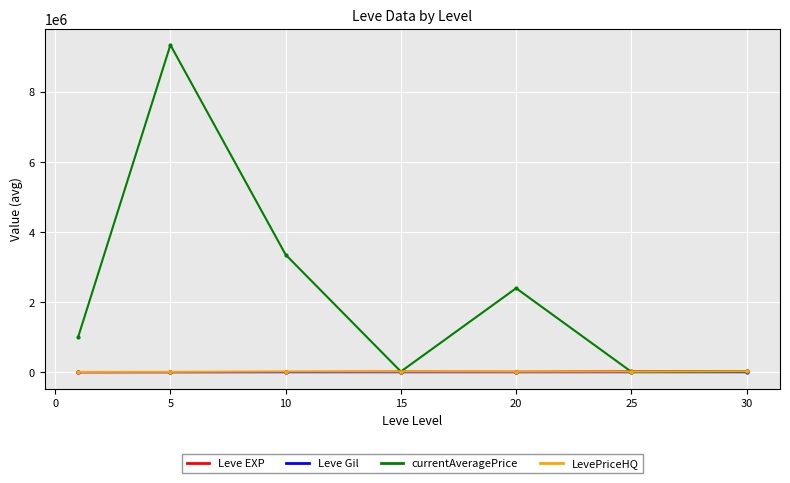

True or false: currentAveragePrice has more than 2 points higher than both neighbors.

False